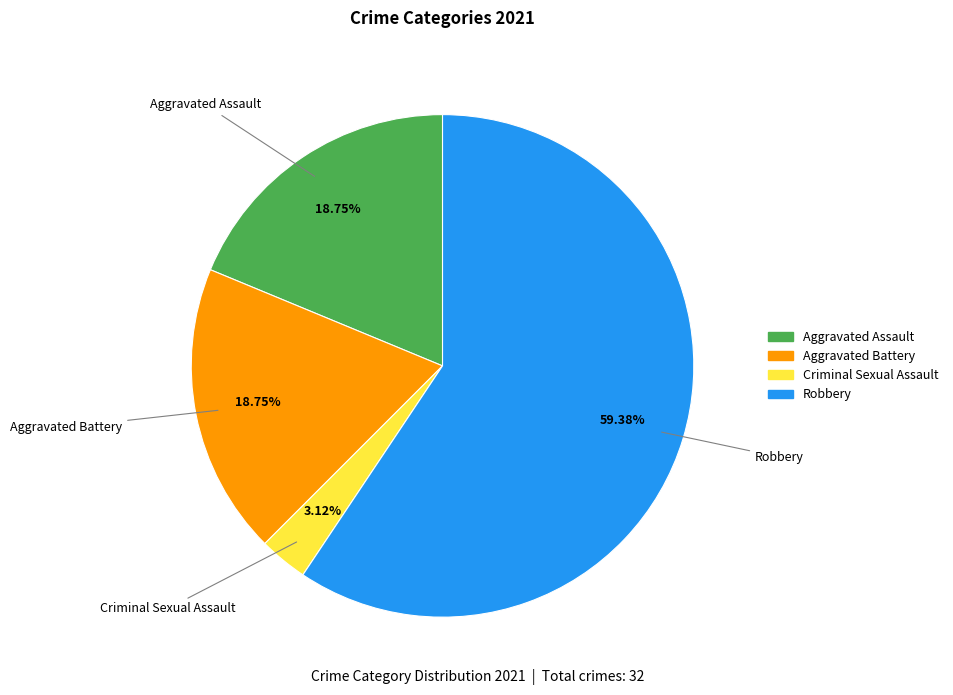

To the nearest percent, what is the difference between the Aggravated Battery and Robbery slice percentages?

41%